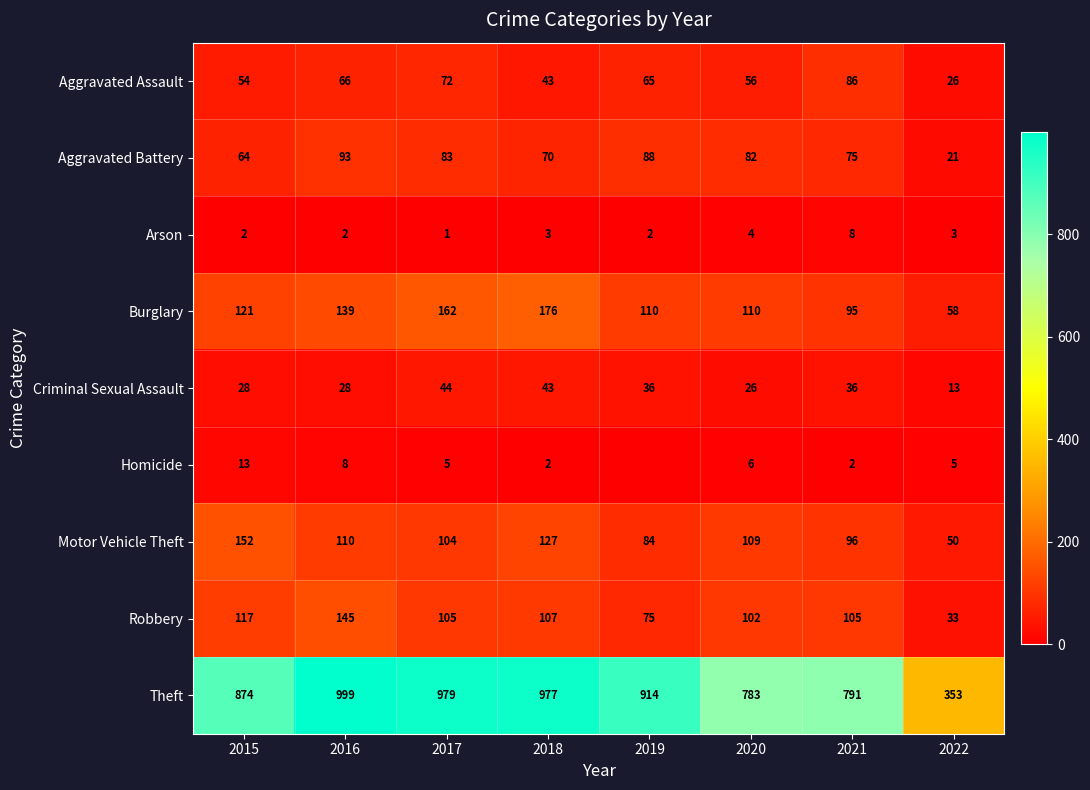

How many categories are shown in the chart?

8